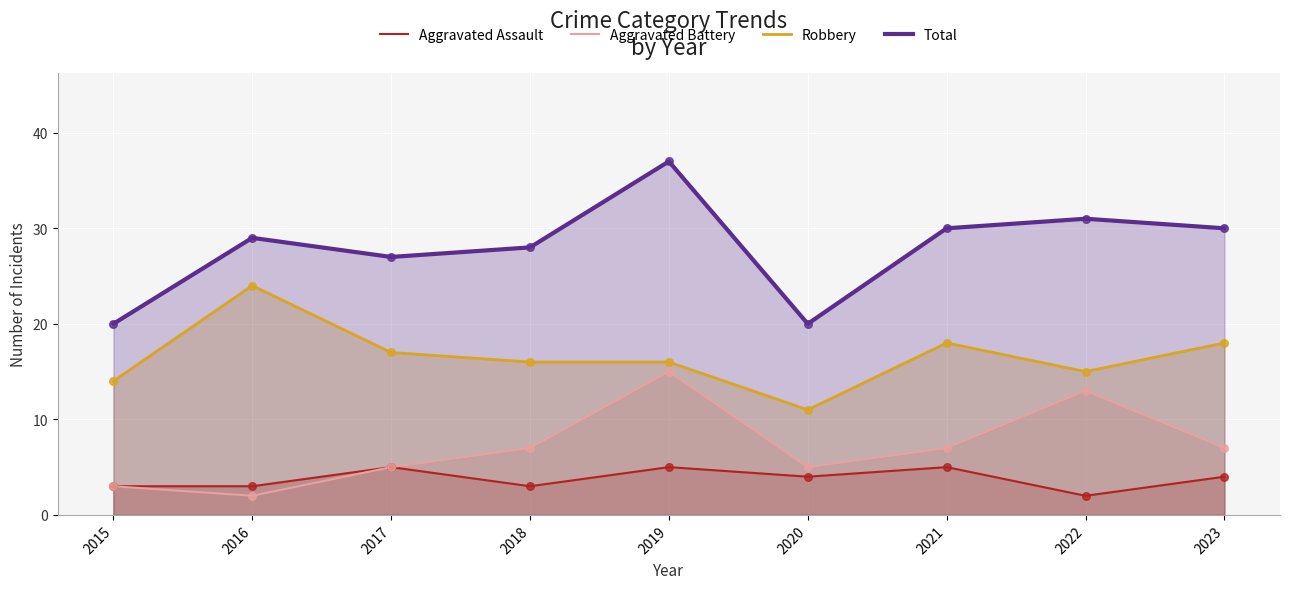

Which series has the largest Y range (max minus min)?

Total